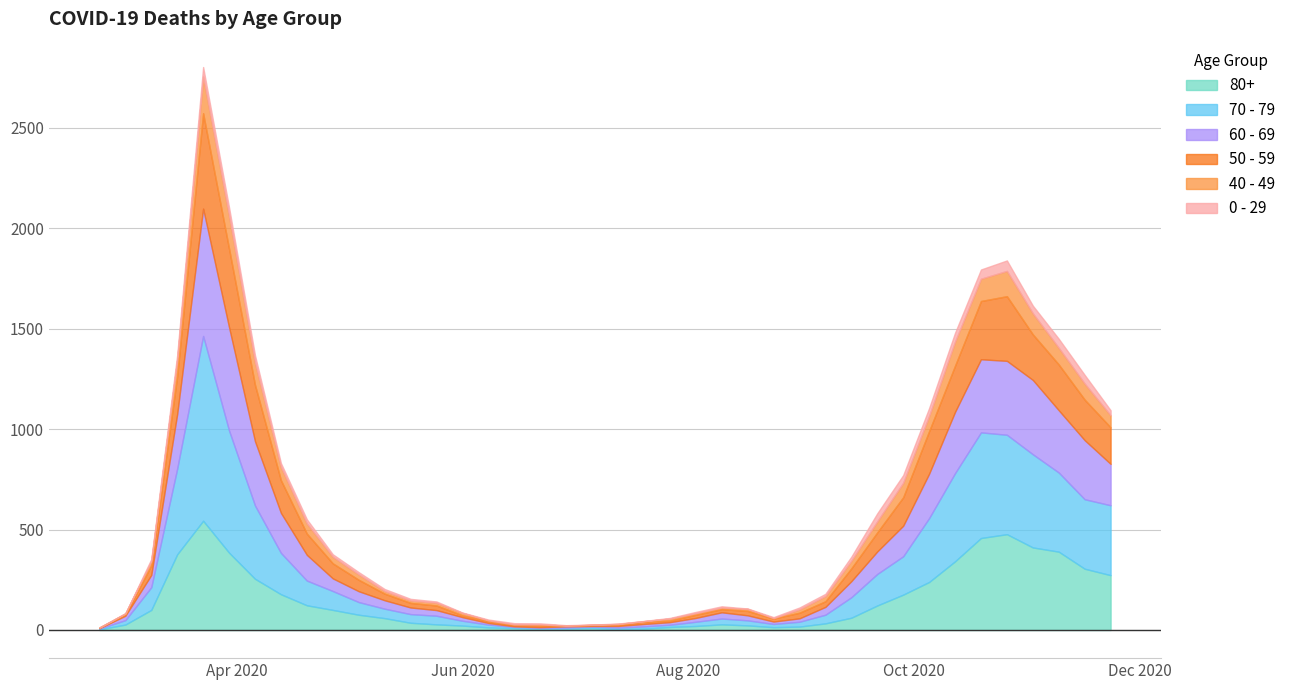

At 2020-02-24, list the series in order from smallest to largest.

40 - 49, 0 - 29, 60 - 69, 80+, 50 - 59, 70 - 79